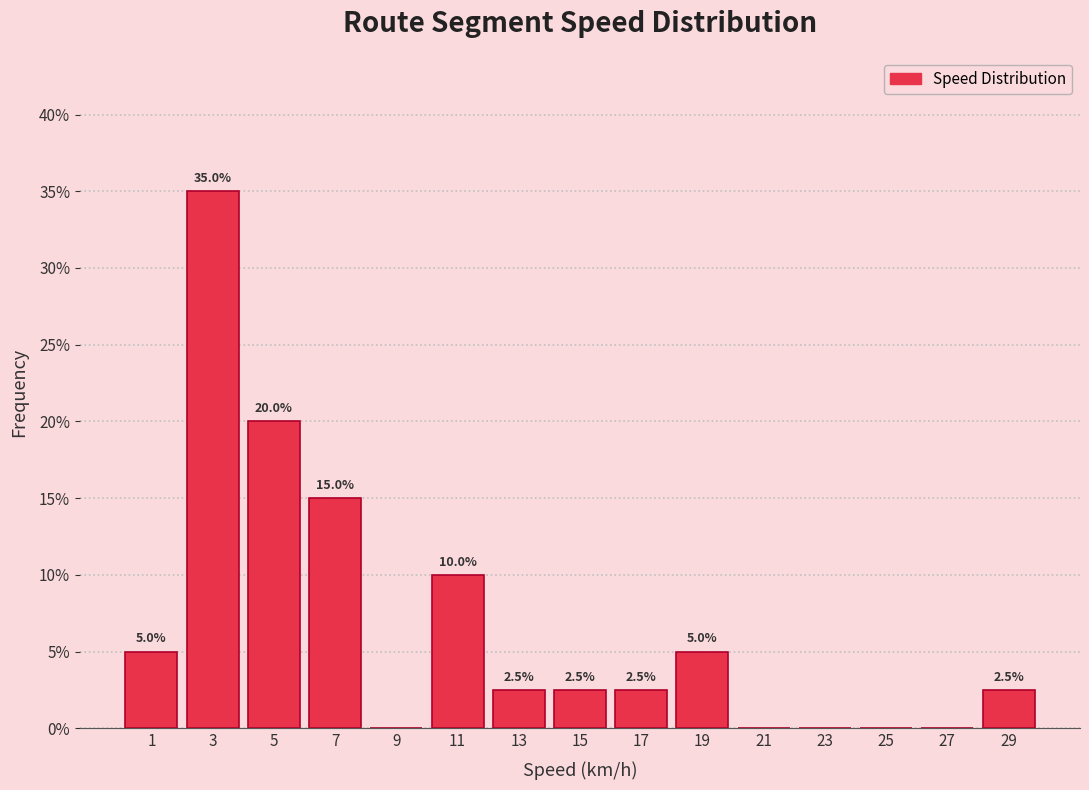

Over which range of the x-axis is the bar tallest?

2 to 4